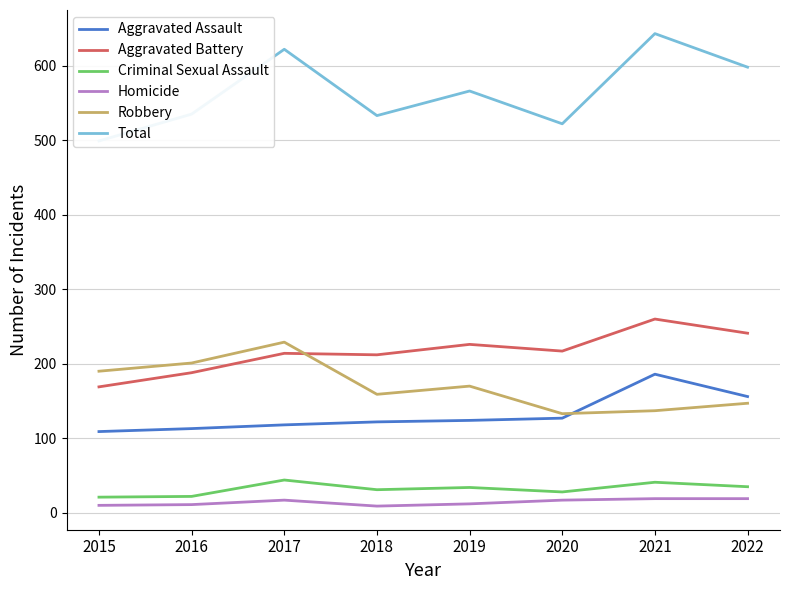

At which category is the sum across all series the highest?

2021